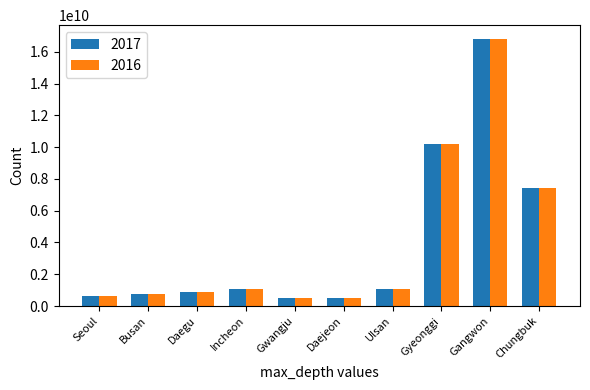

What are all the series names shown in the legend?

2017, 2016